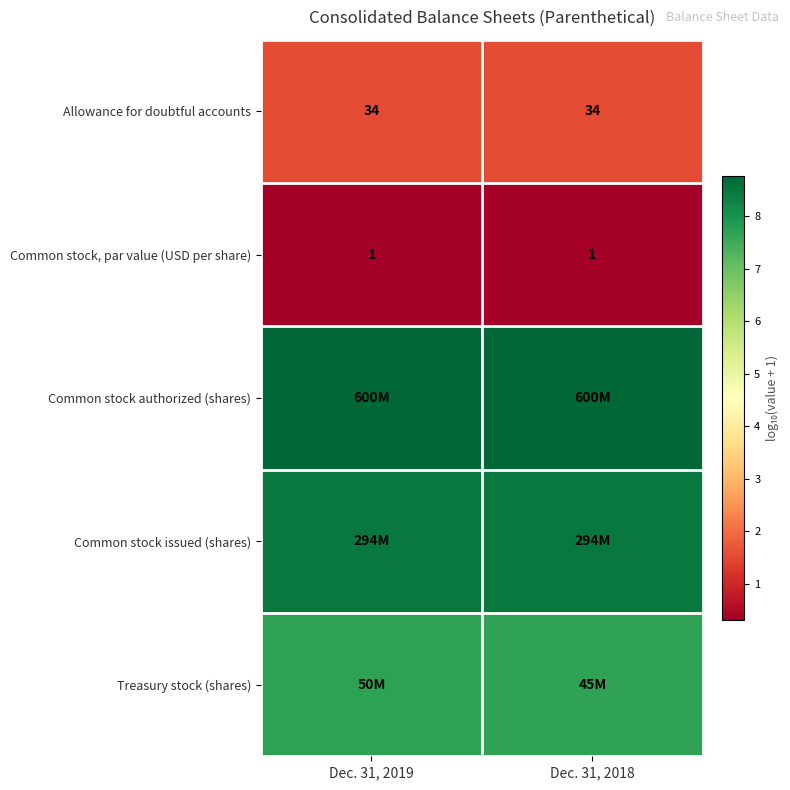

At which category is the sum across all series the highest?

Dec. 31, 2019